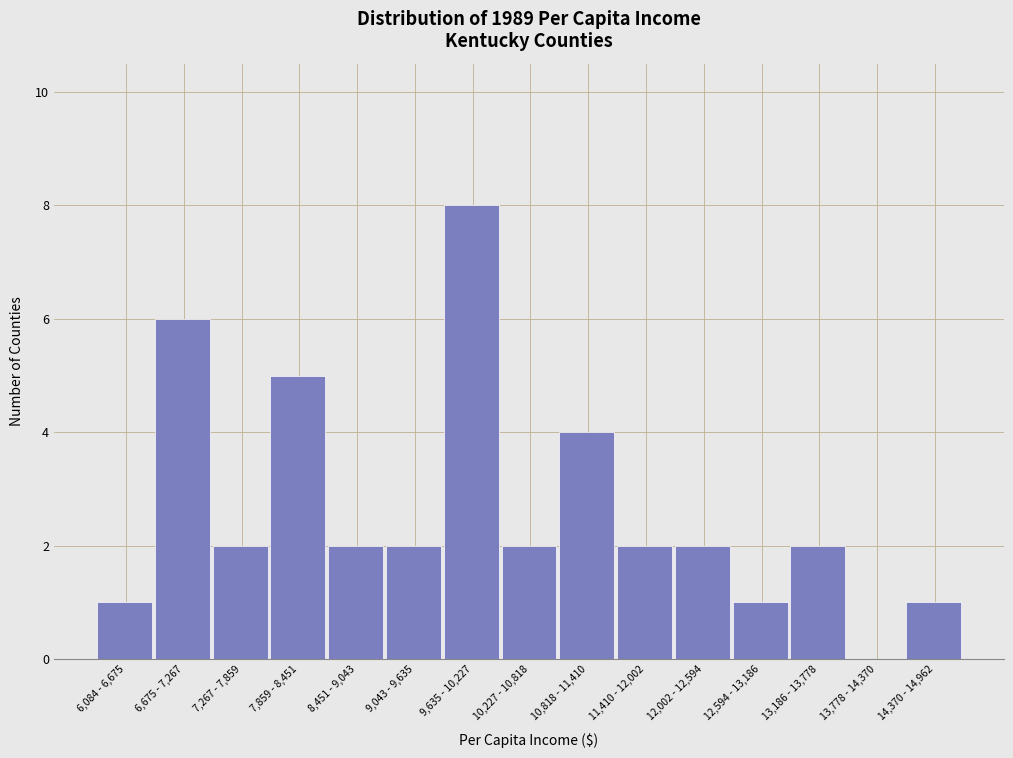

Reading left to right, extract all data points from this chart.

6,084 - 6,675=1	6,675 - 7,267=6	7,267 - 7,859=2	7,859 - 8,451=5	8,451 - 9,043=2	9,043 - 9,635=2	9,635 - 10,227=8	10,227 - 10,818=2	10,818 - 11,410=4	11,410 - 12,002=2	12,002 - 12,594=2	12,594 - 13,186=1	13,186 - 13,778=2	13,778 - 14,370=0	14,370 - 14,962=1